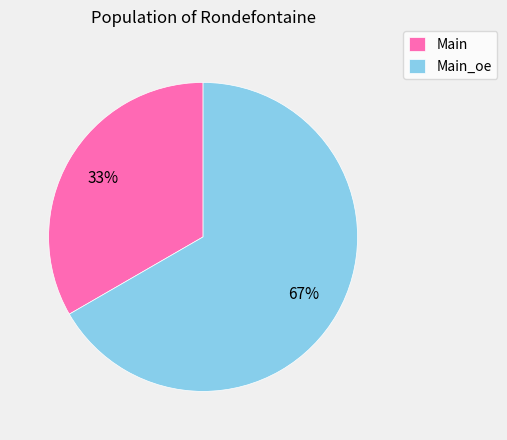

What is the ratio of the value at Main_oe to the value at Main?

2.0